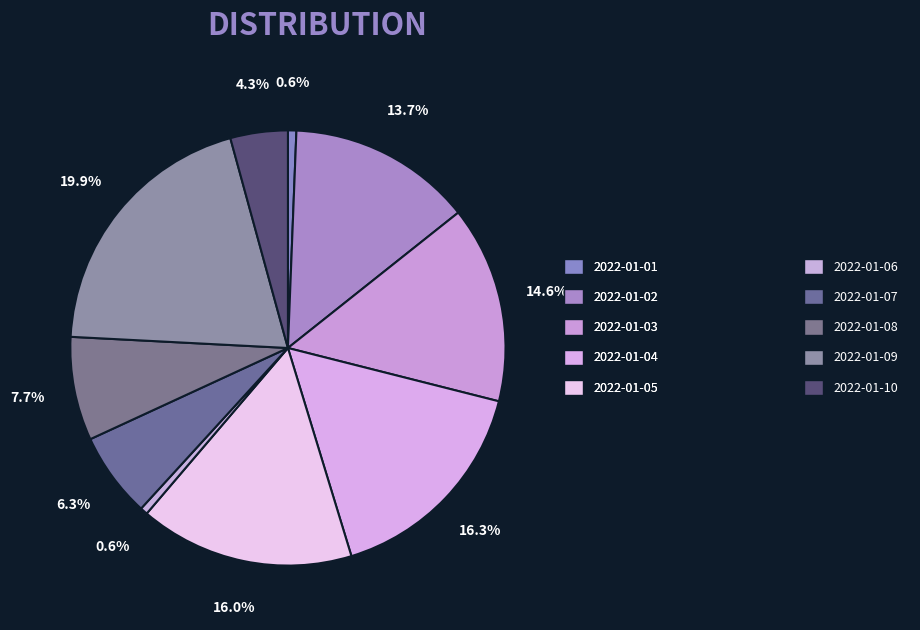

Is it true that 2022-01-08 is 8% of the pie?

True